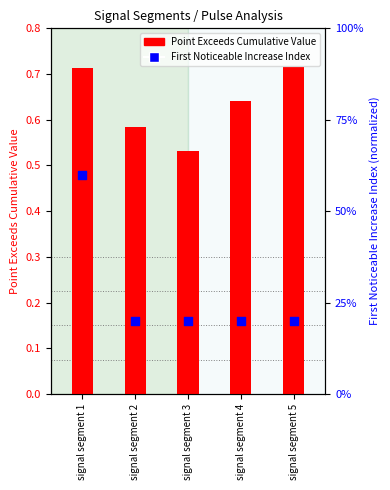

What is the total value across all series at signal segment 2?

20.6